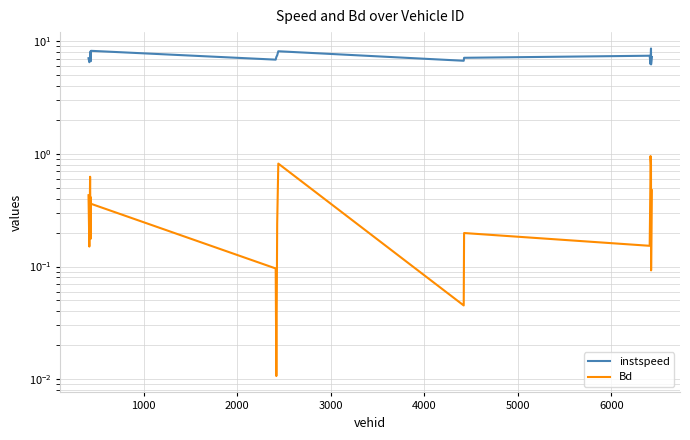

What is the average value of the Bd series?

0.4